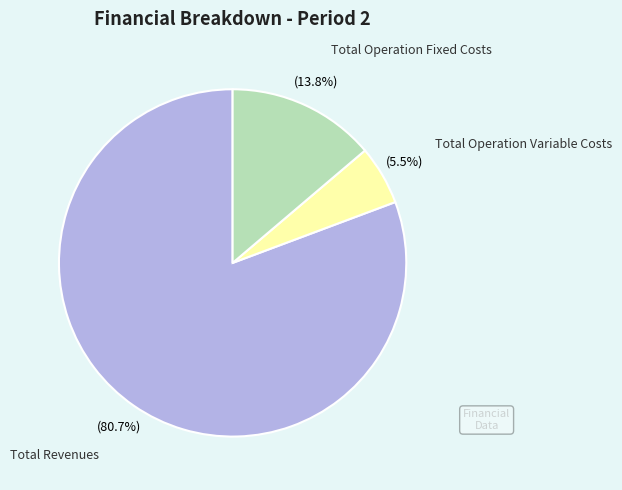

Does any single category account for the majority?

Yes